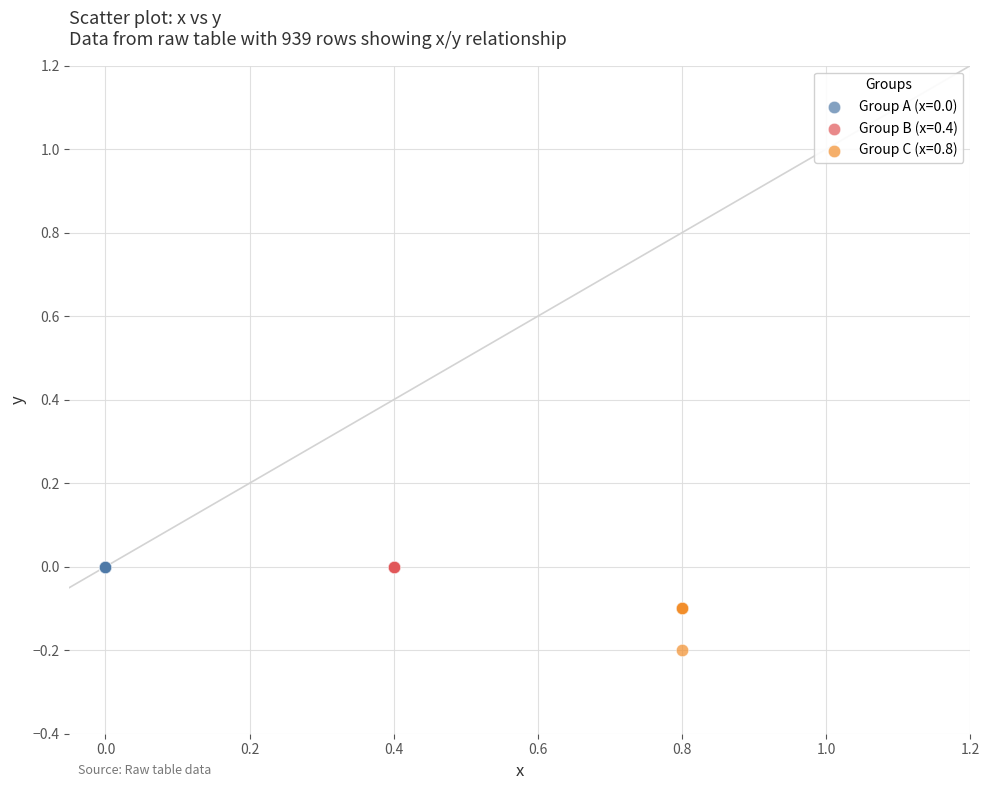

Which series contains the lowest Y value?

Group C (x=0.8)